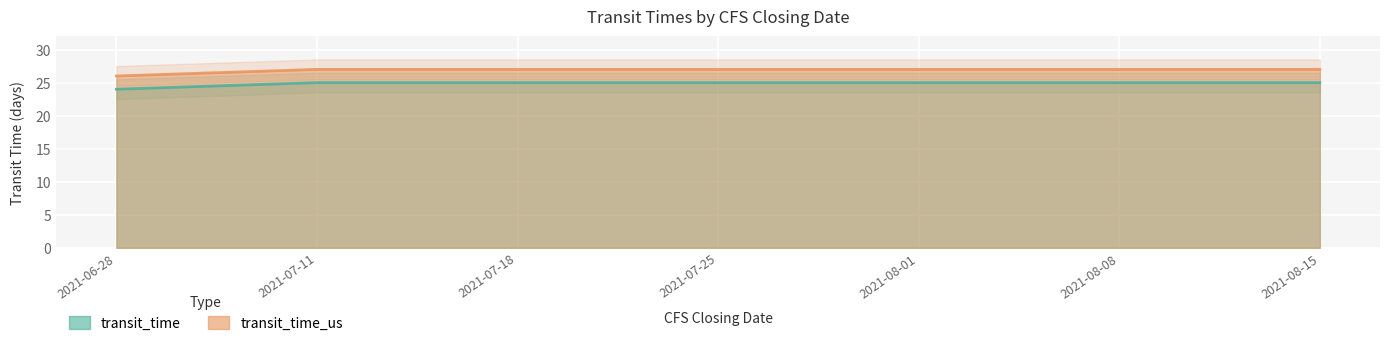

True or false: transit_time and transit_time_us intersect in this chart.

False